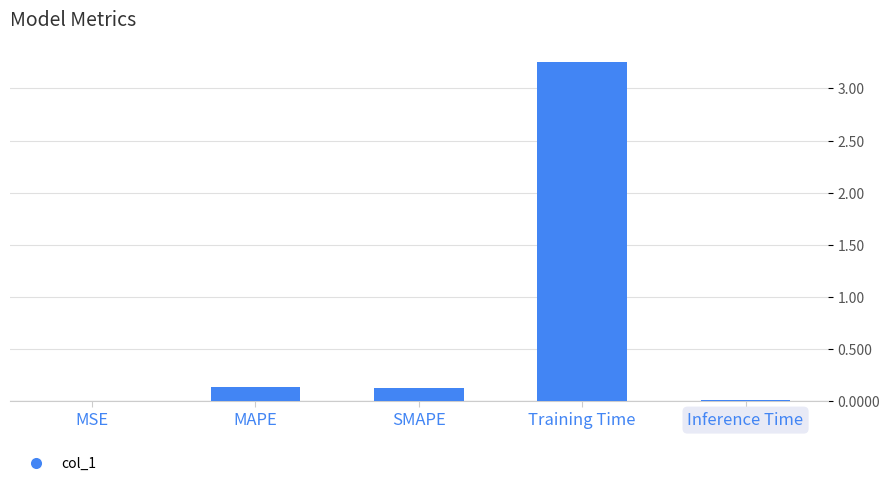

What is the sum of the values at MAPE and Training Time?

3.4